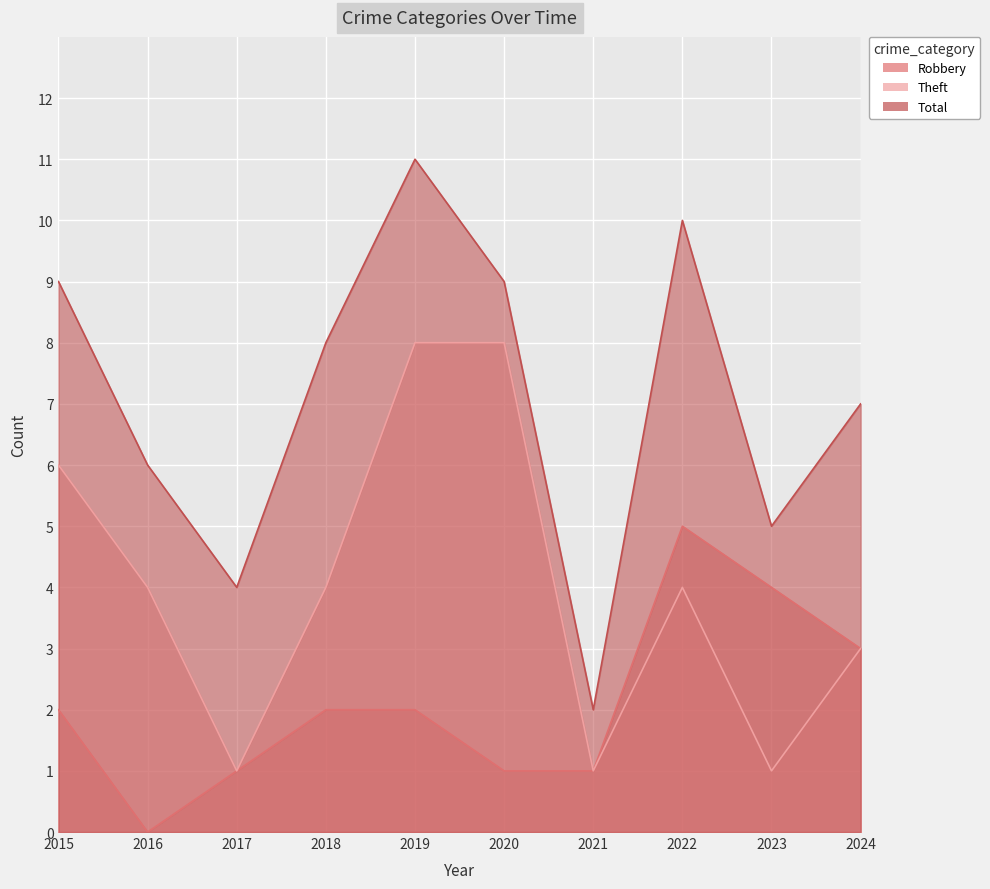

Rank the series by their maximum value, from lowest to highest.

Robbery, Theft, Total